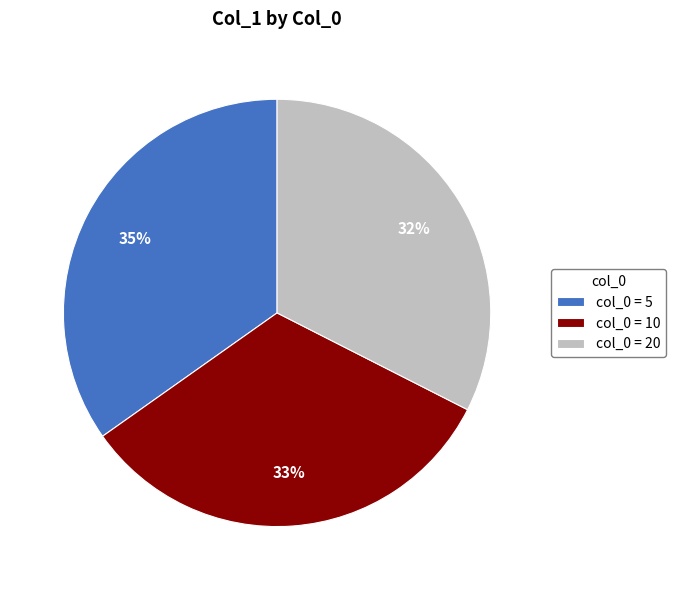

Which slice is the largest?

col_0 = 5